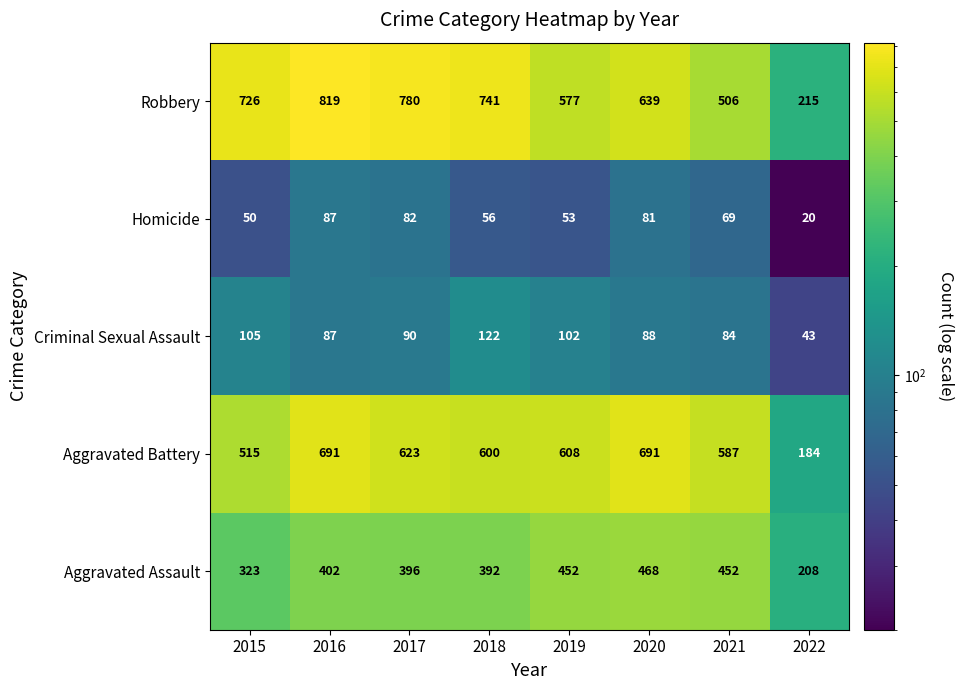

The value of Homicide at 2018 is 38. True or false?

False